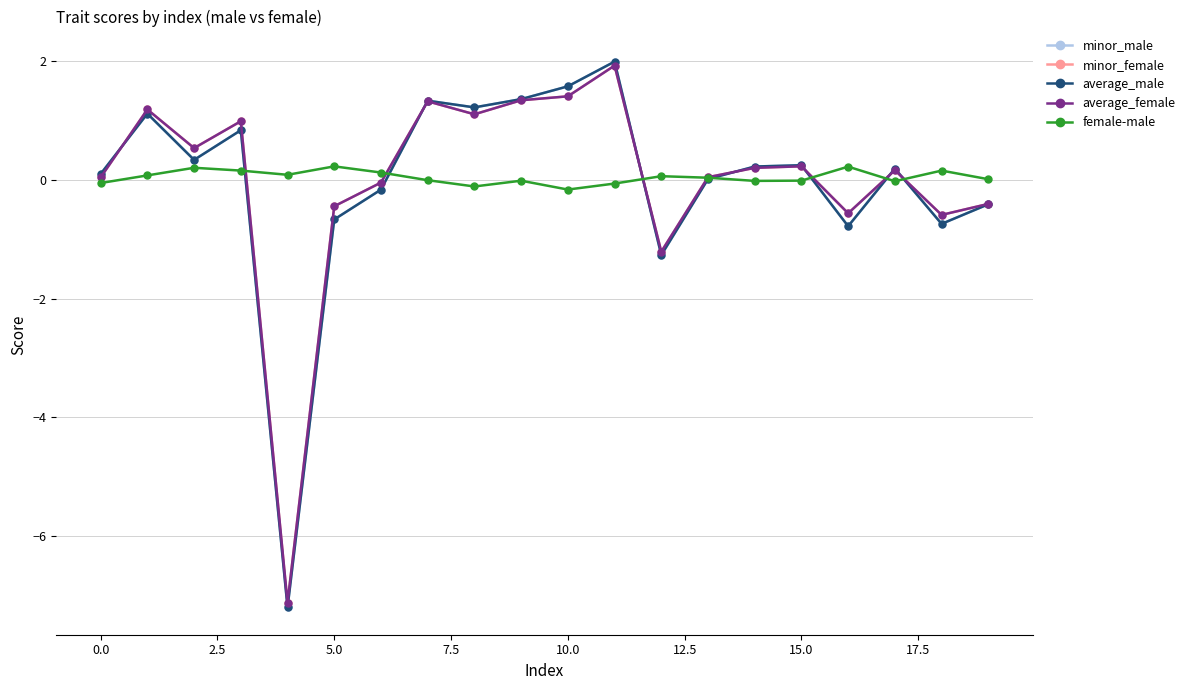

True or false: average_female and female-male intersect in this chart.

True